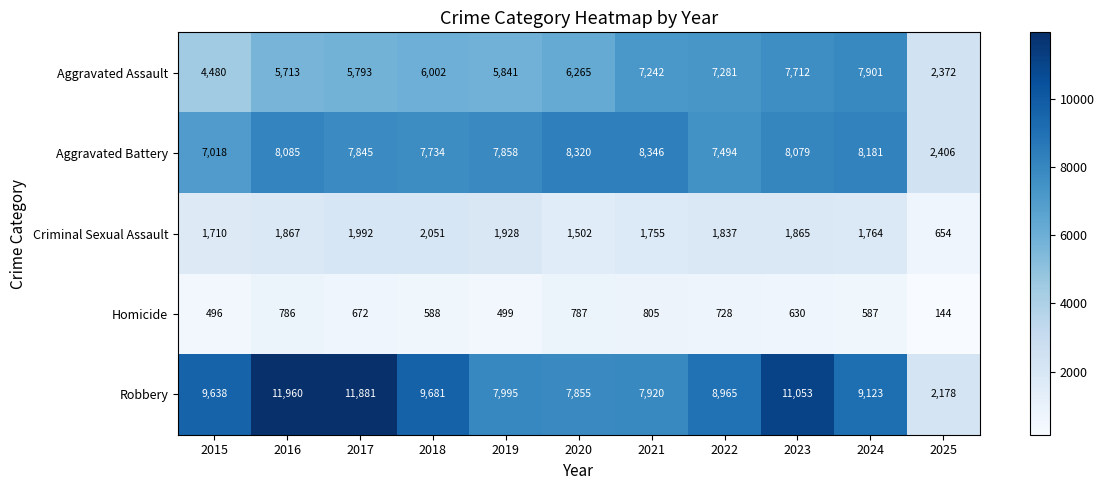

How many series are shown in this chart?

5